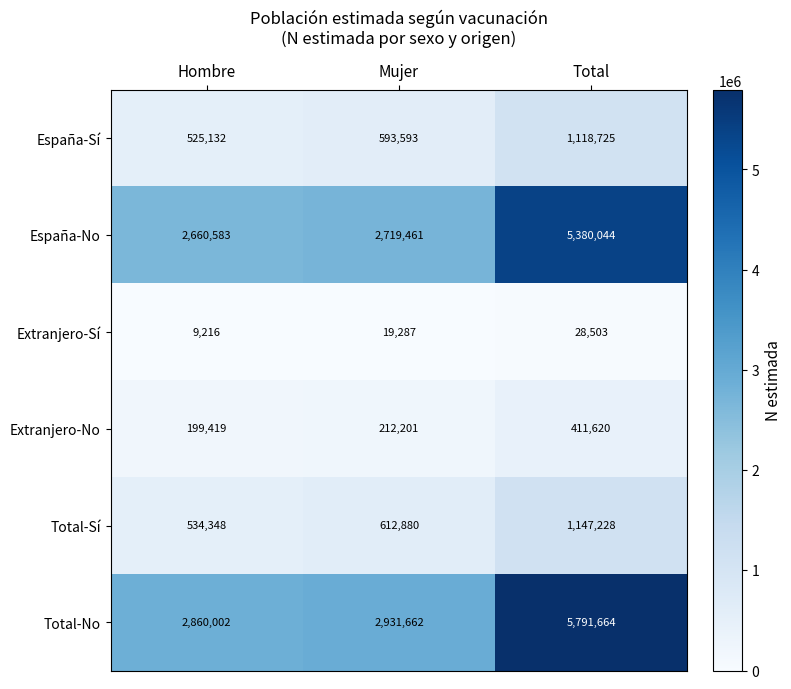

What is the smallest value displayed?

9216